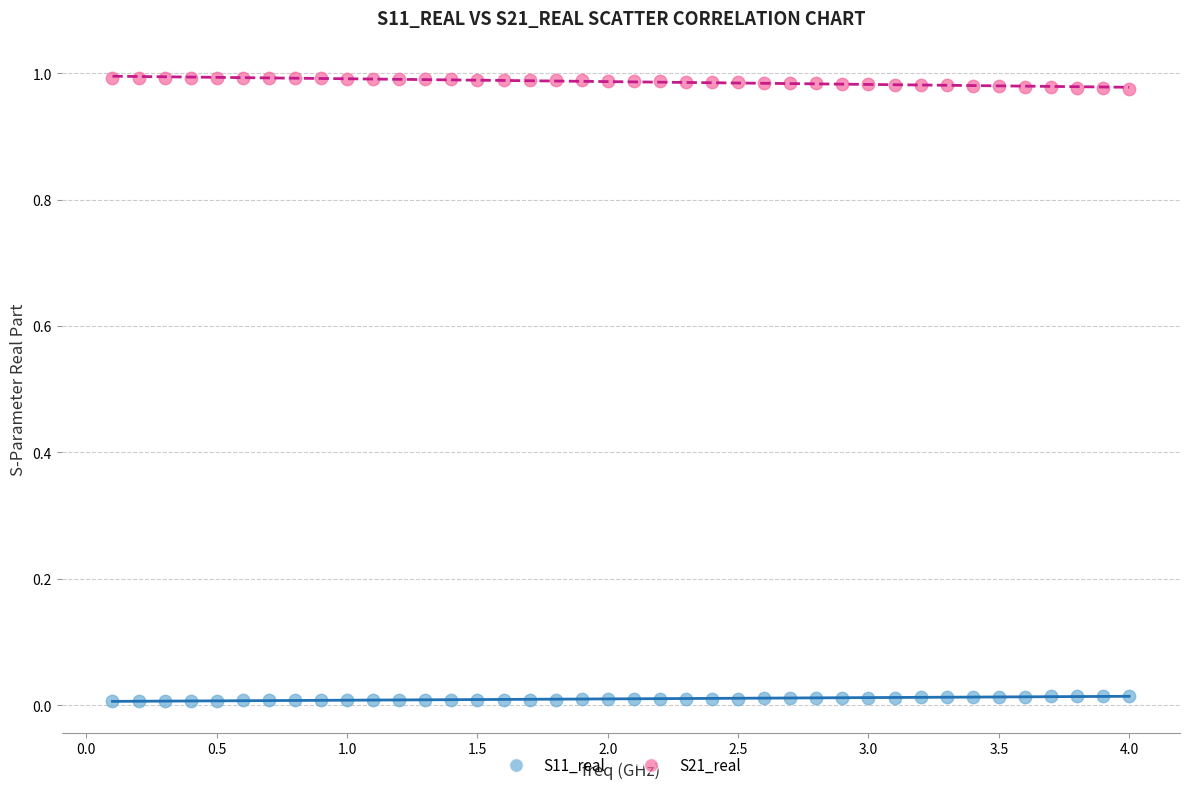

What is the X range (max minus min) for the scatter plot?

3.9